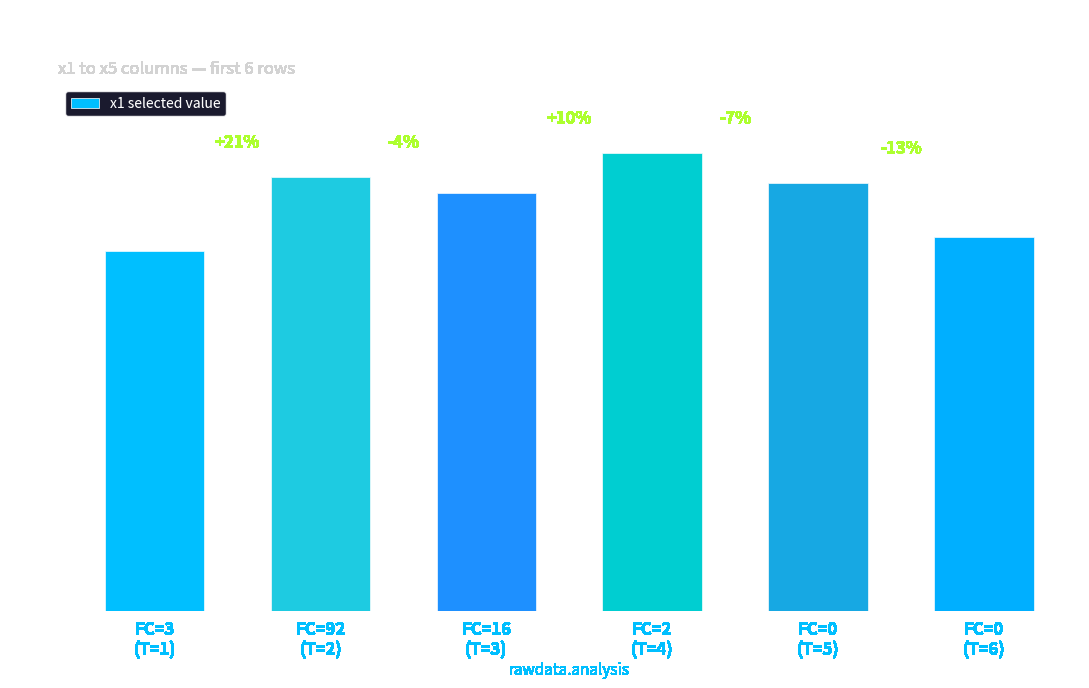

List the labels in order of value, smallest first.

FC=3
(T=1), FC=0
(T=6), FC=16
(T=3), FC=0
(T=5), FC=92
(T=2), FC=2
(T=4)